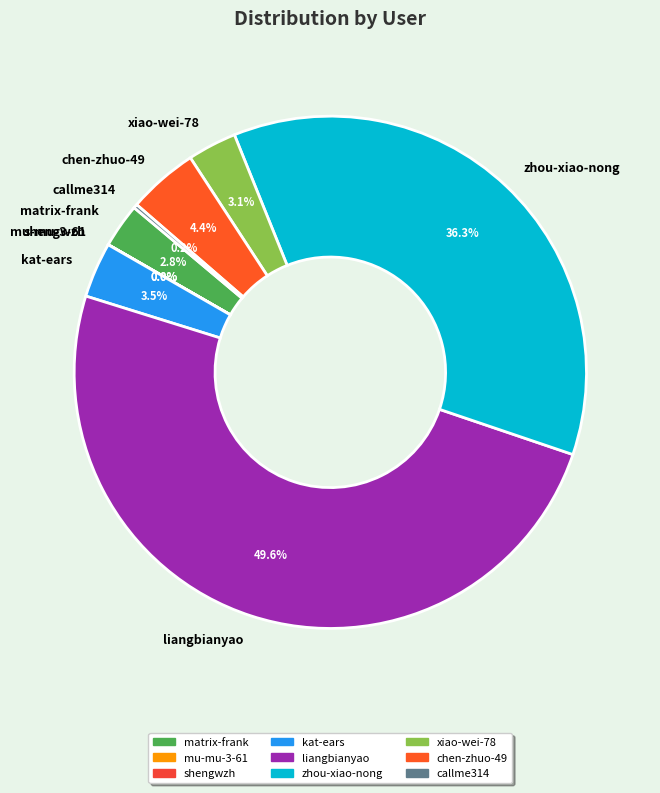

To the nearest percent, what is the difference between the largest and smallest slice percentages?

50%